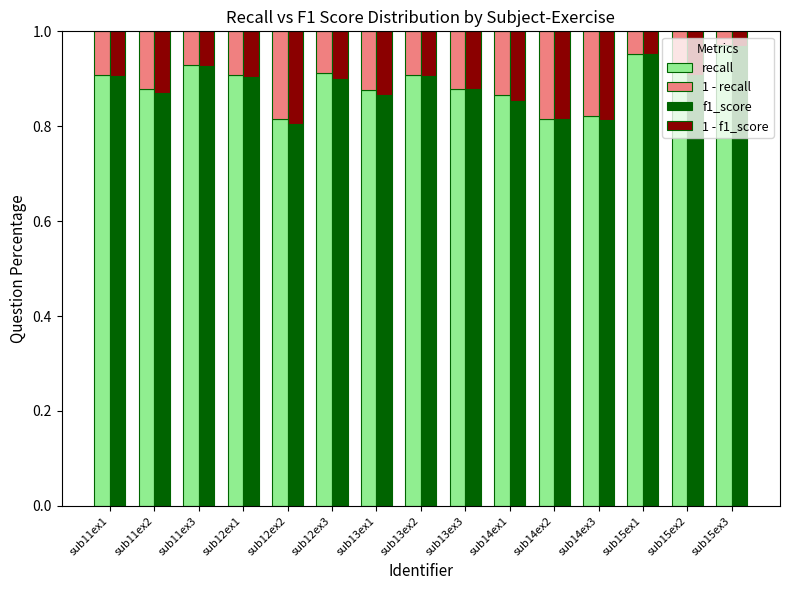

Rank the series by their maximum value, from highest to lowest.

recall, f1_score, 1 - f1_score, 1 - recall